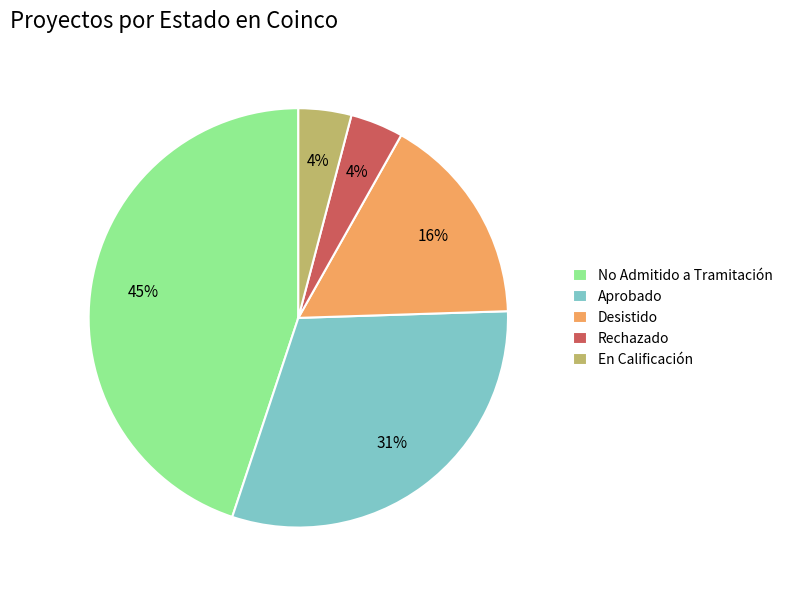

Do Aprobado and Desistido together represent more than half of the pie?

No